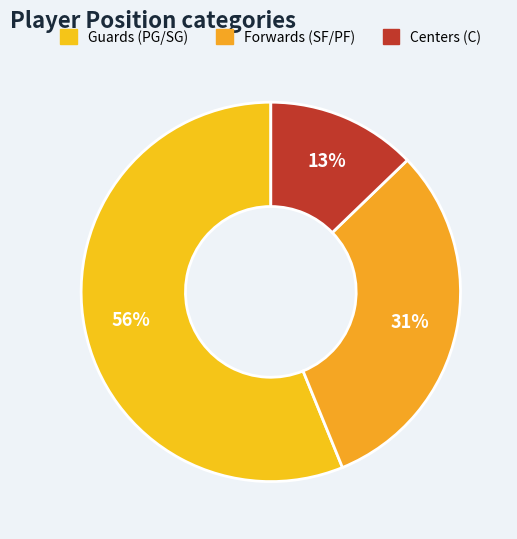

How many slices are in this pie chart?

3